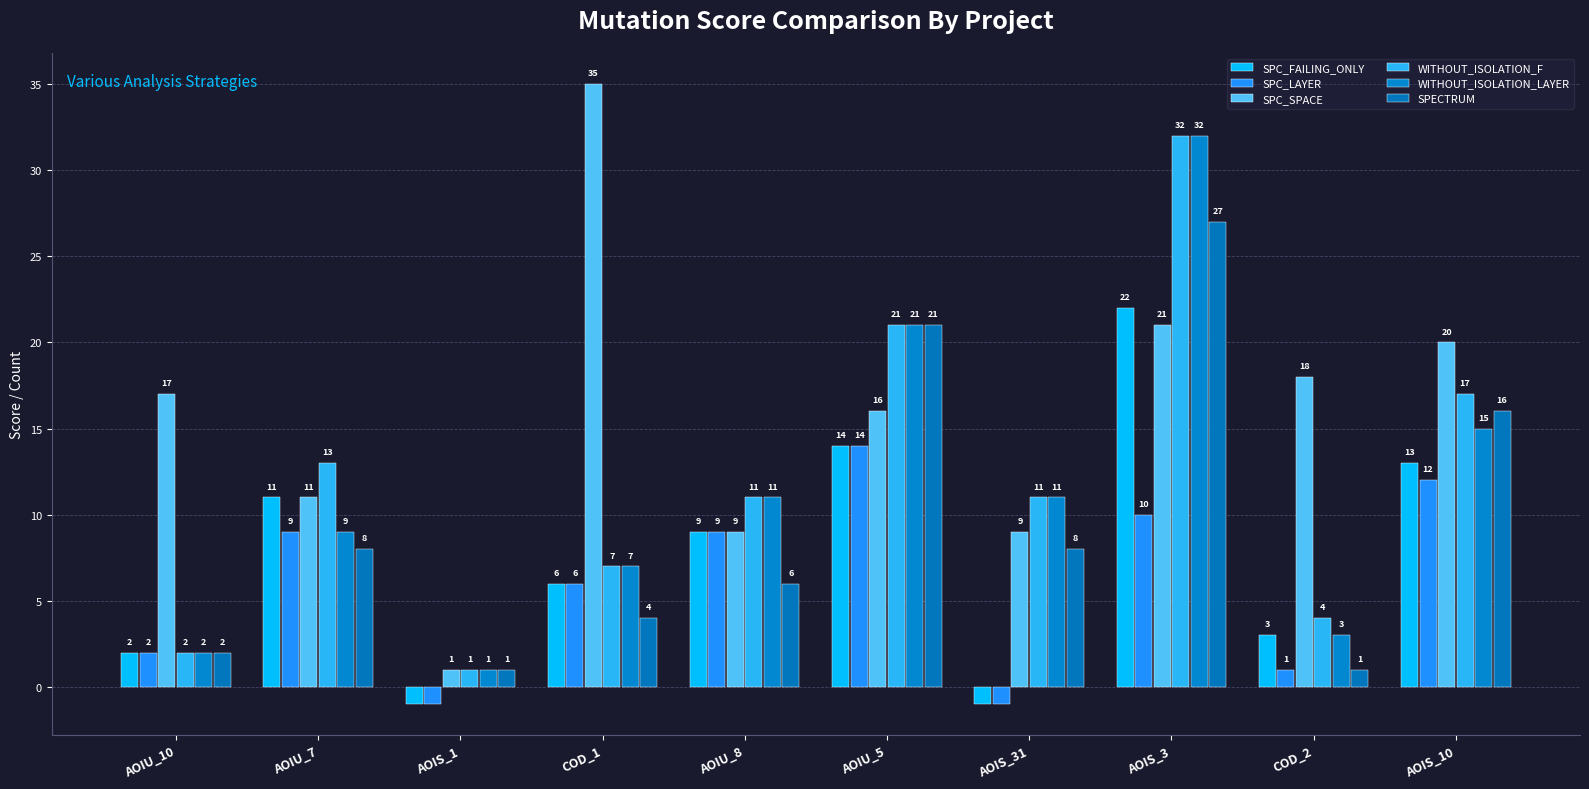

What is the label of the 6th bar from the right?

AOIU_8